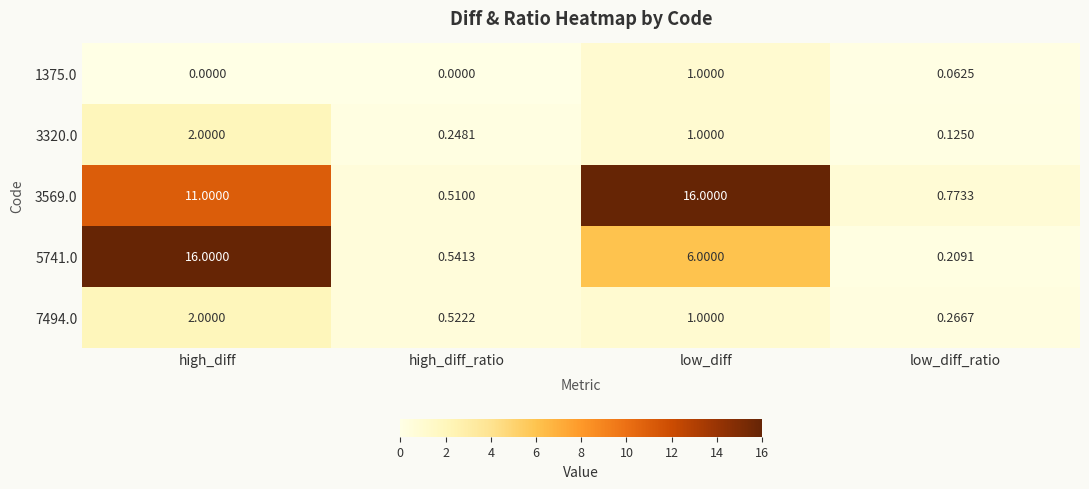

Which category has the highest value in the 7494.0 series?

high_diff